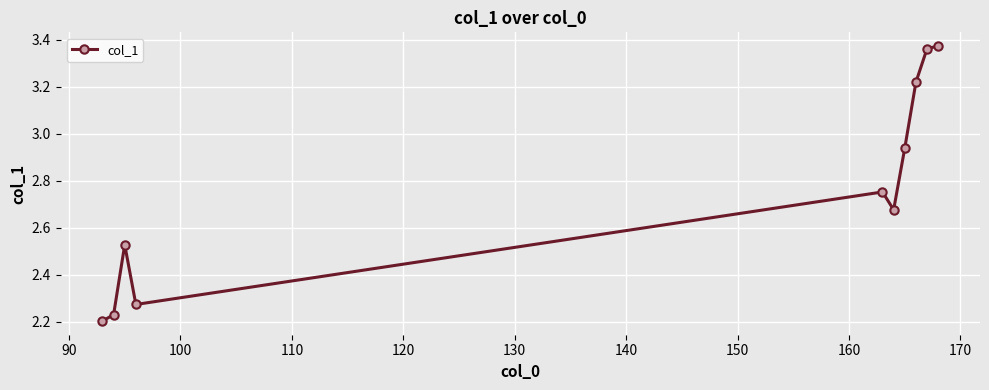

How many interior local valleys (lower than both neighbors) does the data have?

2